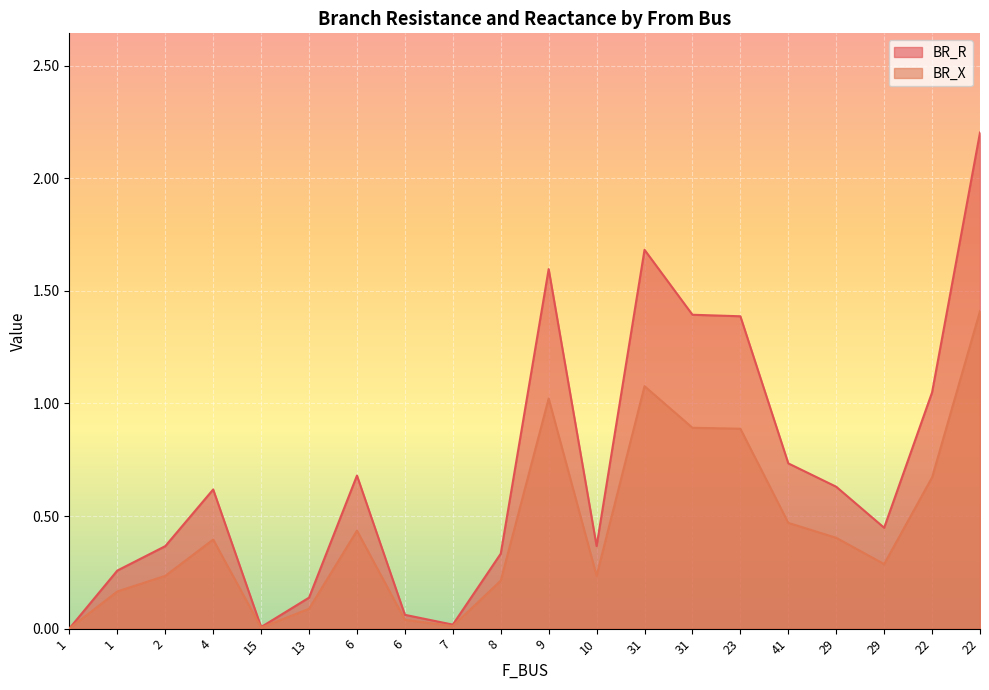

How many interior local valleys does the BR_R series have?

4